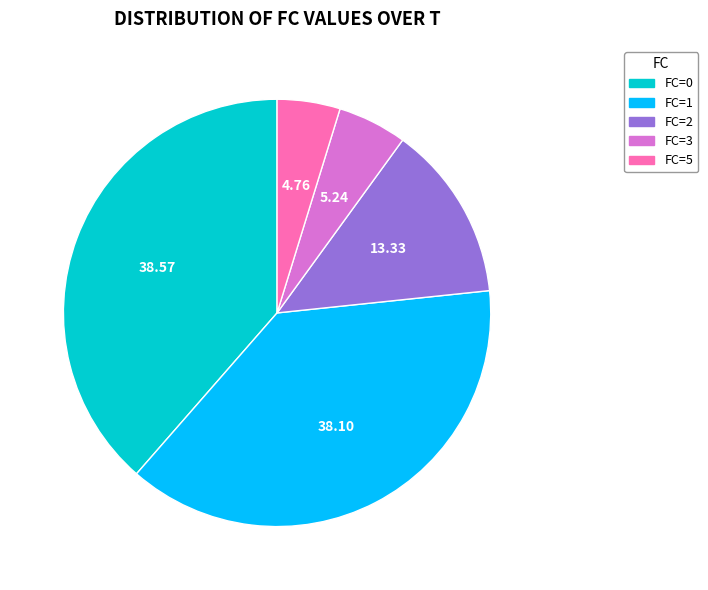

Is there any slice that represents more than half of the pie?

No